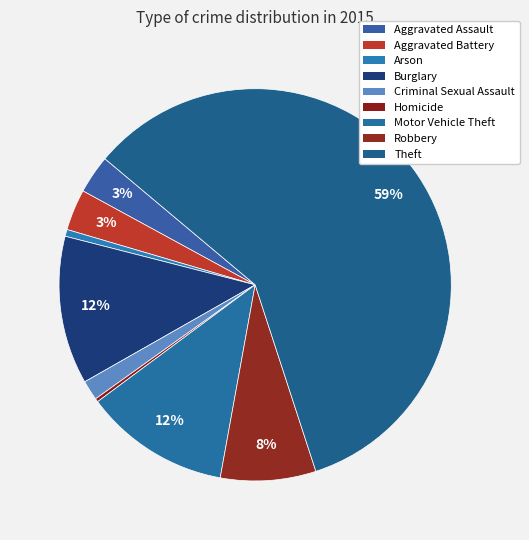

To the nearest percent, what portion does Robbery represent?

8%